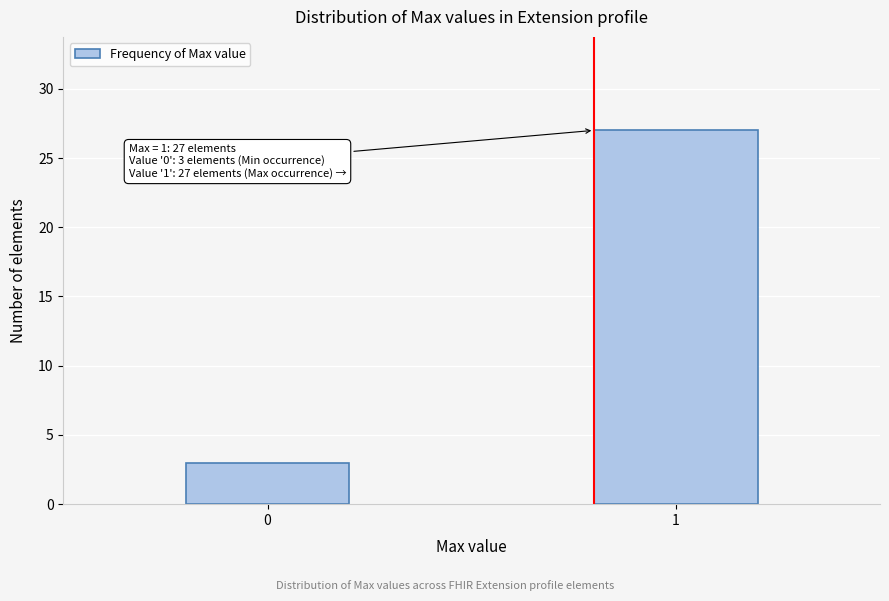

Reading left to right, transcribe all the data shown in this chart.

3	27